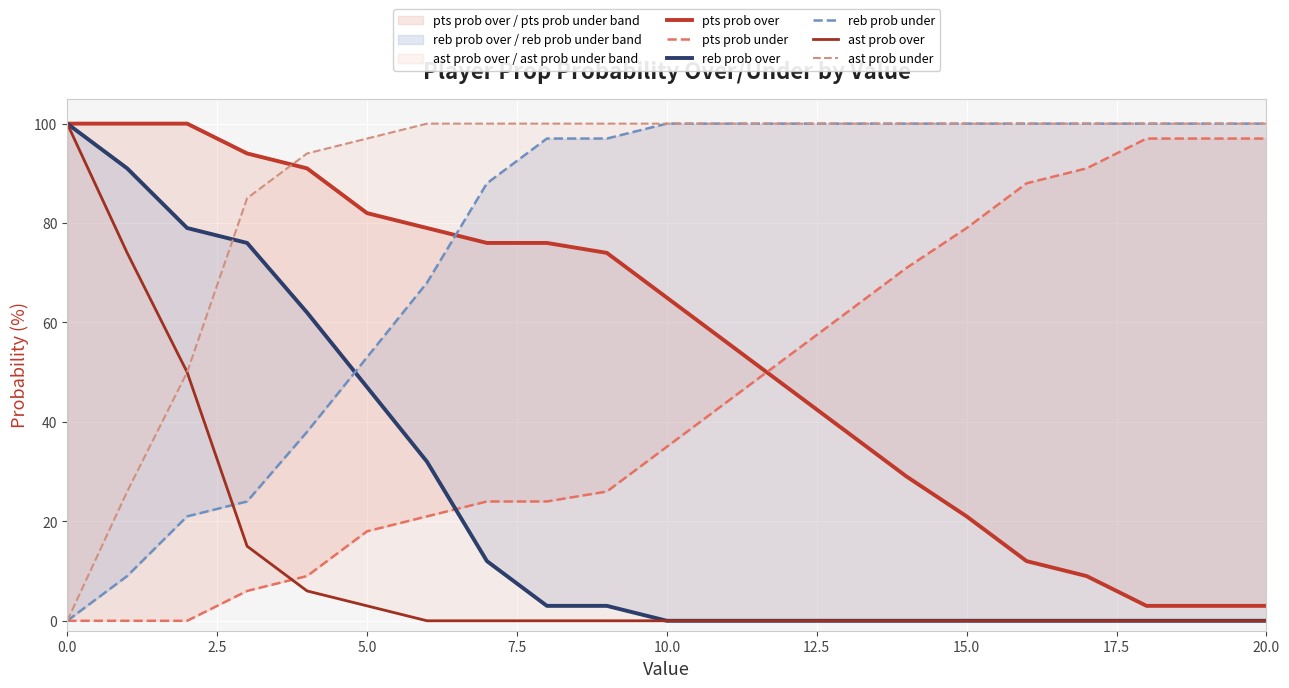

What is the maximum value shown in the chart?

100